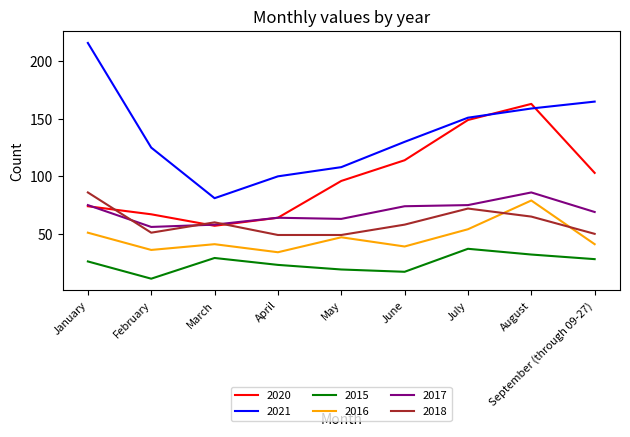

What is the total value across all series at February?

346